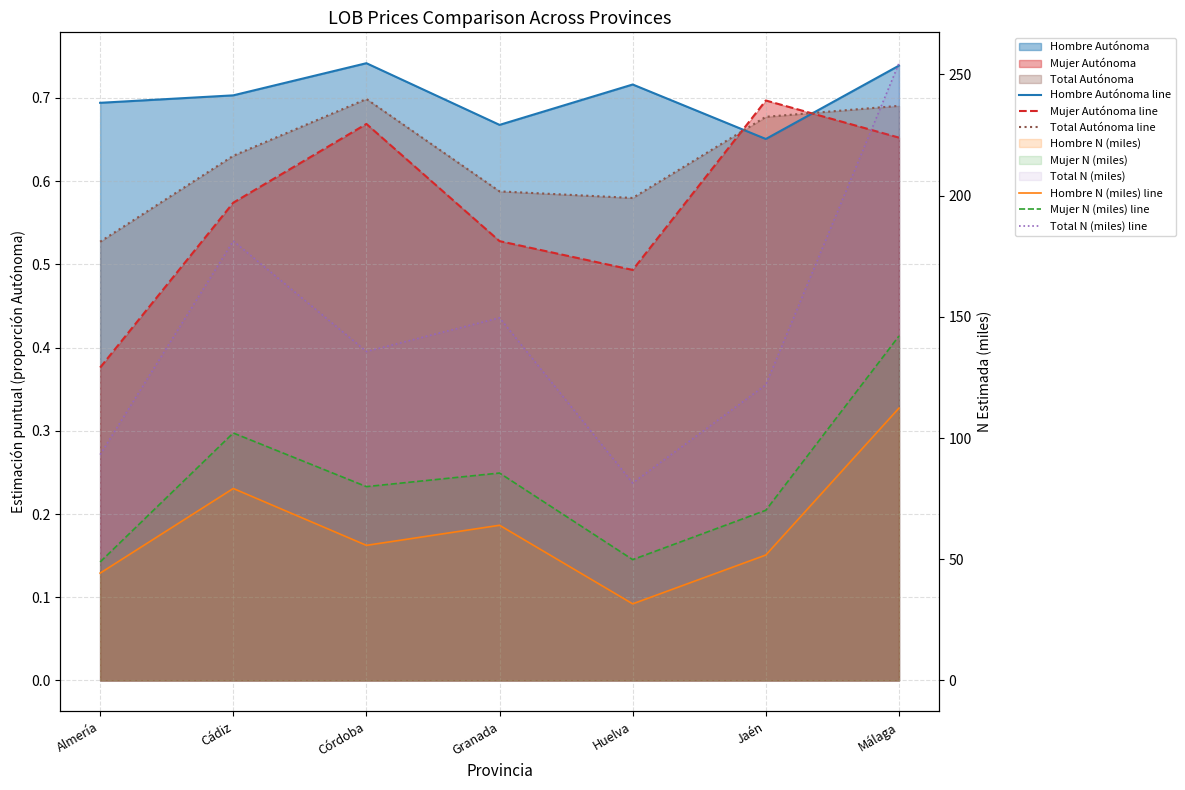

Rank the categories by Hombre Autónoma line value from highest to lowest.

Córdoba, Málaga, Huelva, Cádiz, Almería, Granada, Jaén